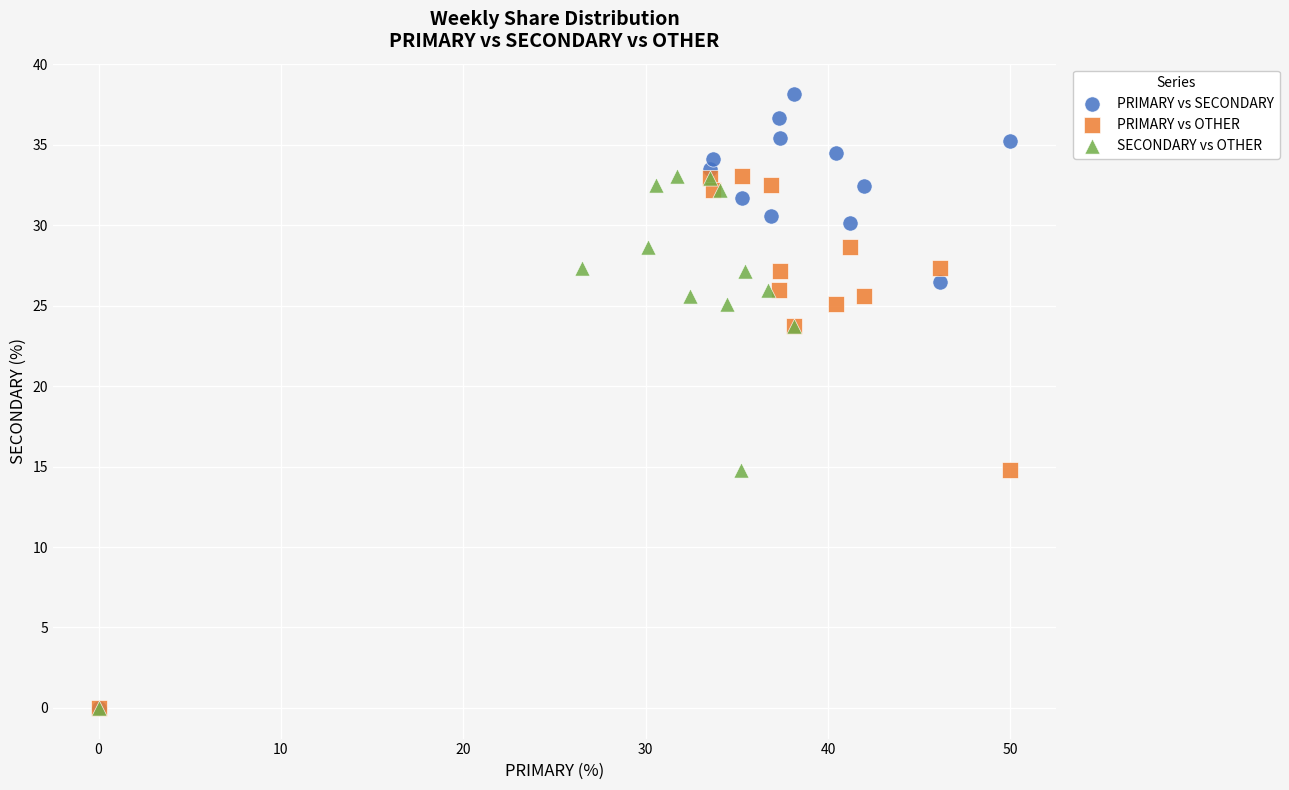

Which series has the widest spread of Y values?

PRIMARY vs SECONDARY